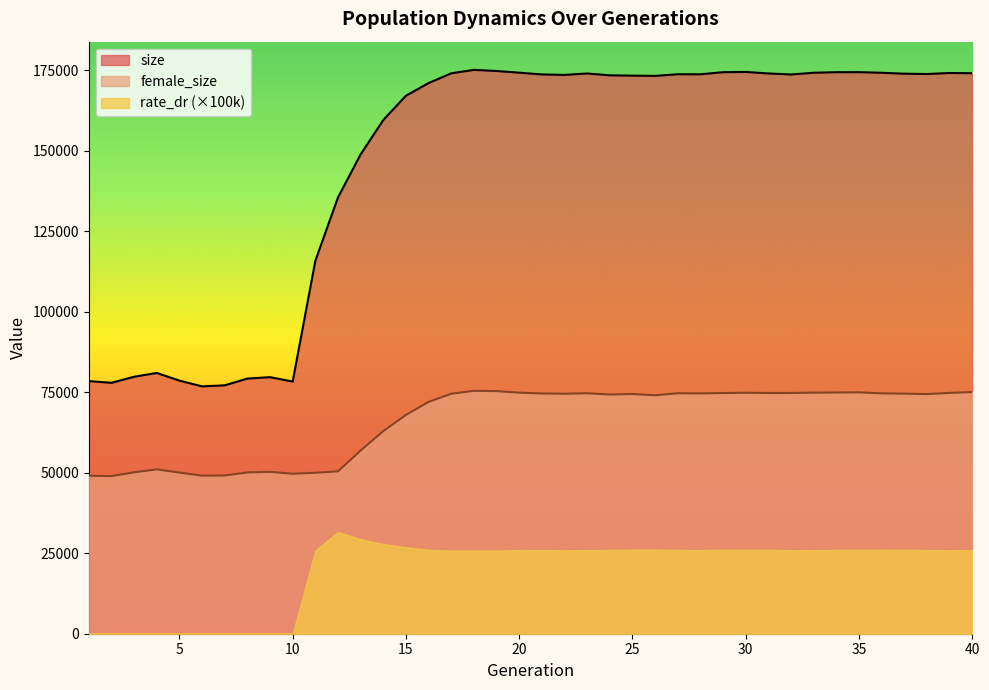

What is the sum of the female_size values at 16 and 22?

146588